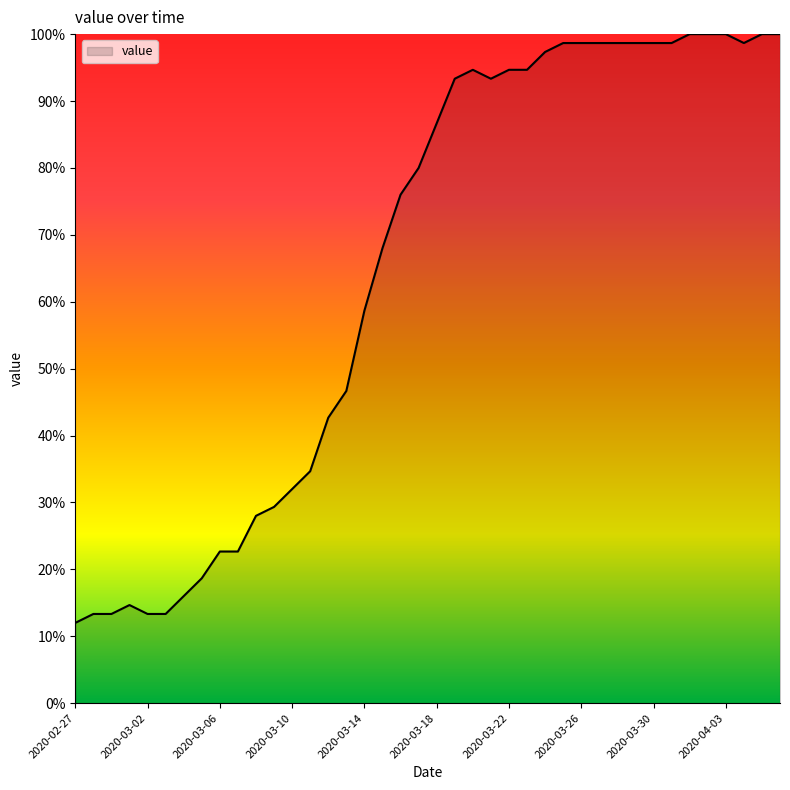

What is the greatest value displayed?

100.0